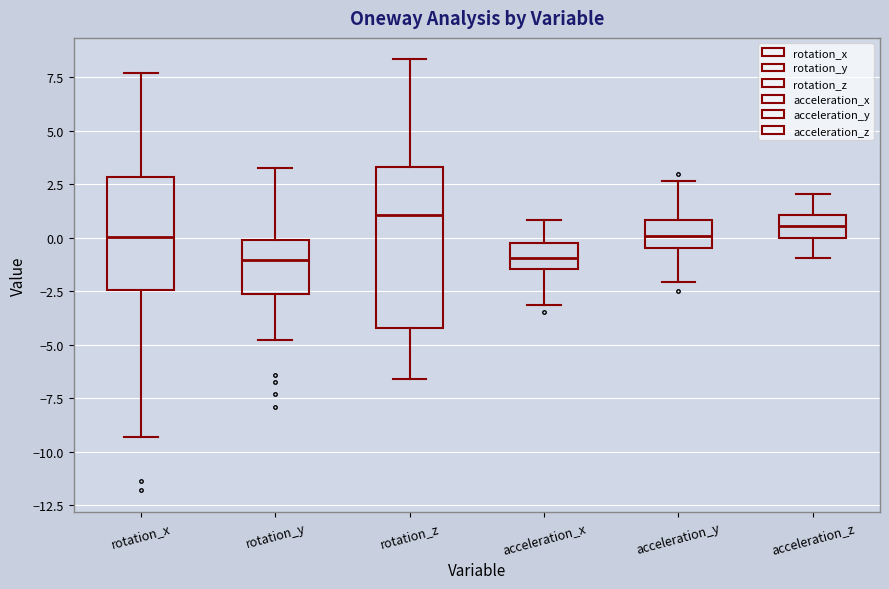

Reading left to right, transcribe this box plot: for each box, give where its median line is, the range the box spans, and where its two whiskers end, as read against the y-axis. The values are not printed on the chart, so give them approximately, as read against the axis.

rotation_x: median 0.0, box -2.5 to 3.0, whiskers -9.5 to 7.5
rotation_y: median -1.0, box -2.5 to 0.0, whiskers -5.0 to 3.5
rotation_z: median 1.0, box -4.0 to 3.5, whiskers -6.5 to 8.5
acceleration_x: median -1.0, box -1.5 to 0.0, whiskers -3.0 to 1.0
acceleration_y: median 0.0, box -0.5 to 1.0, whiskers -2.0 to 2.5
acceleration_z: median 0.5, box 0.0 to 1.0, whiskers -1.0 to 2.0